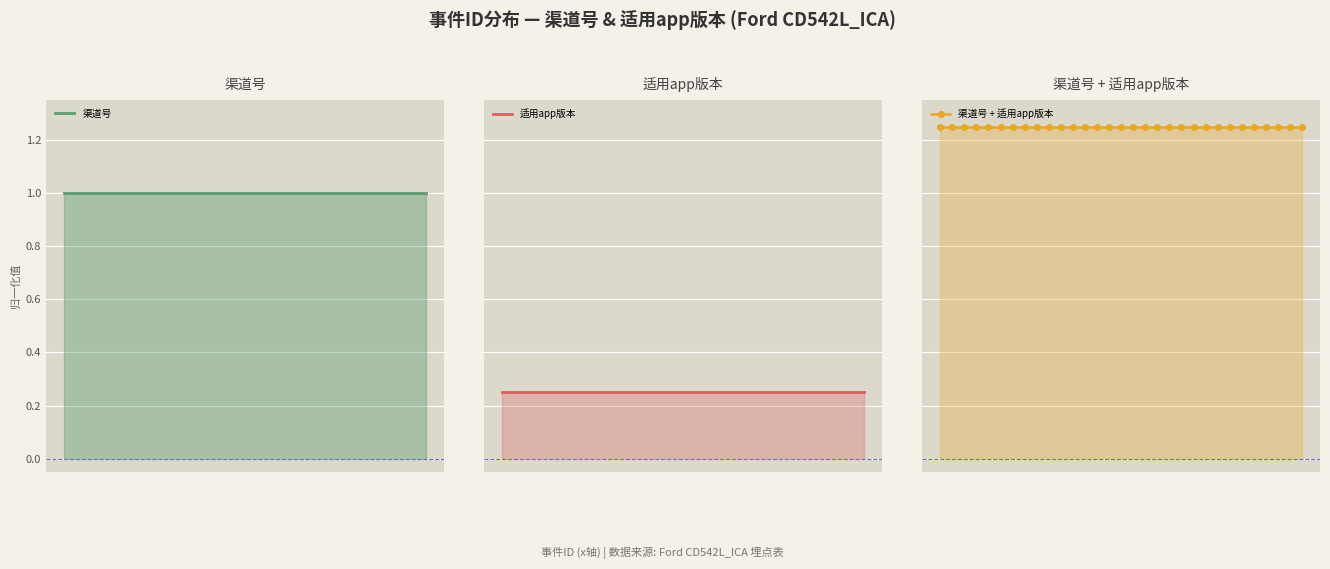

List the series in order of their peak value, highest first.

渠道号 + 适用app版本, 渠道号, 适用app版本